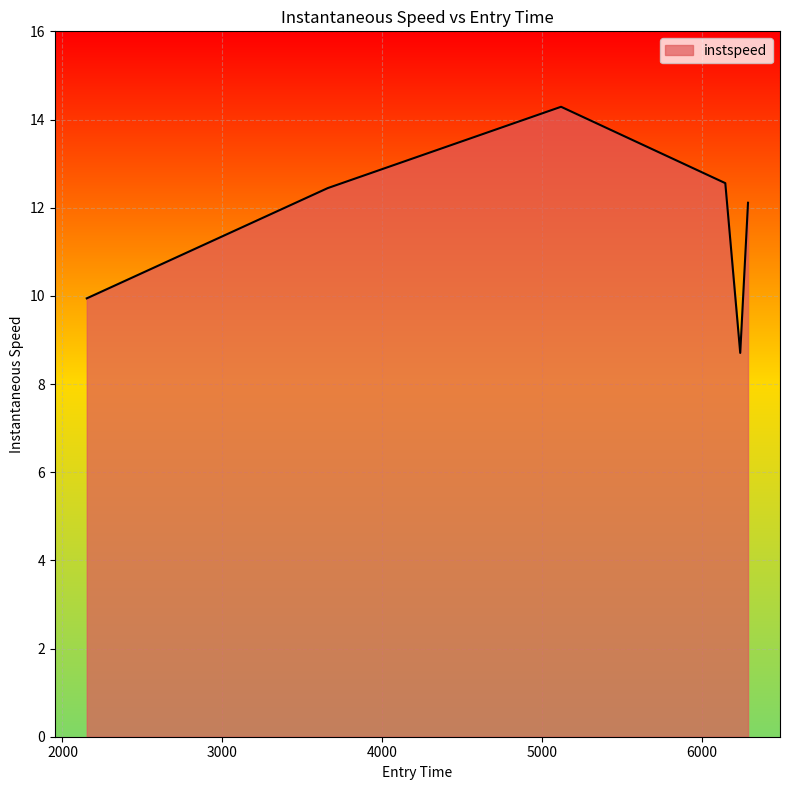

What is the maximum value shown in the chart?

14.3